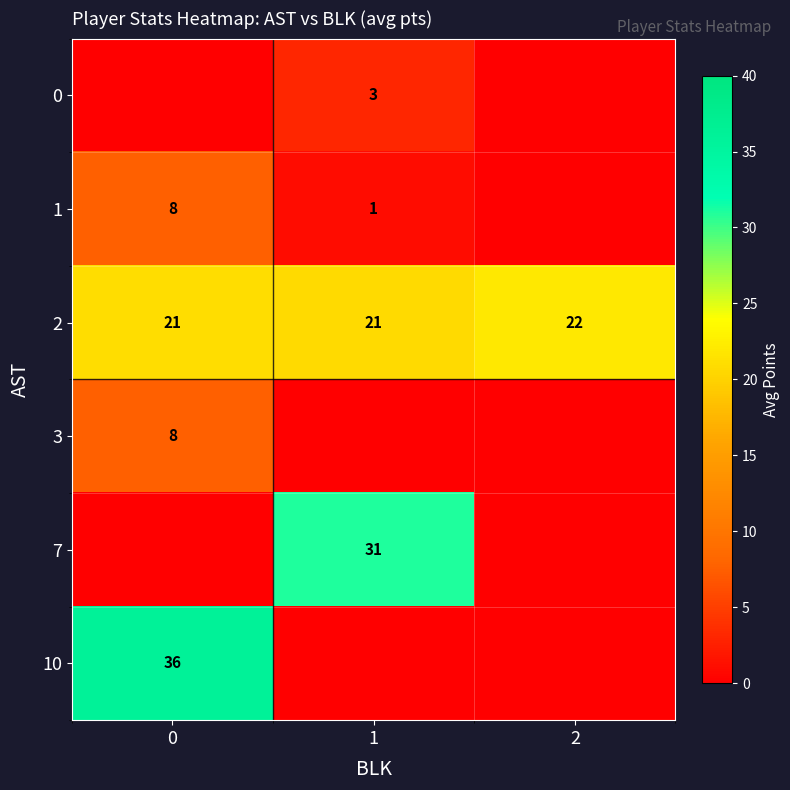

What is the difference between the row_2 values at 1 and 2?

1.3